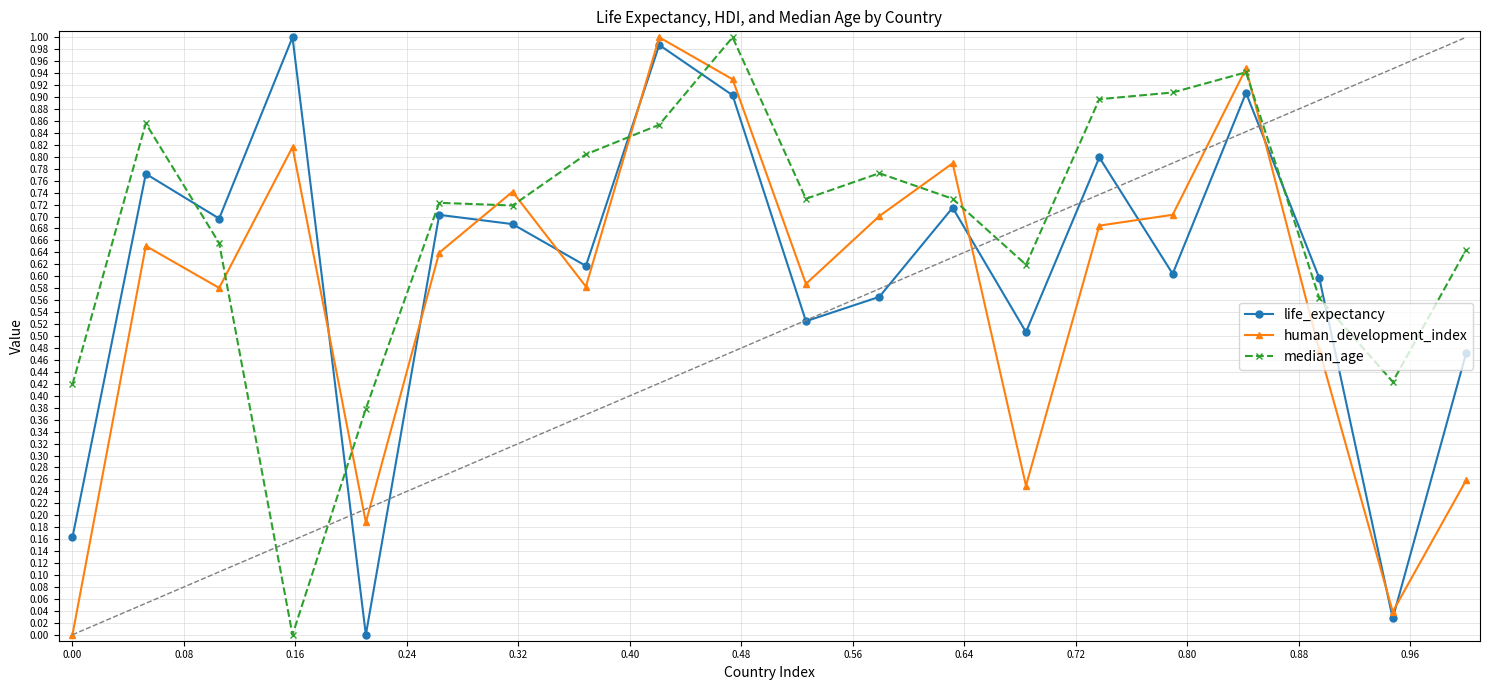

After their last crossing, which series has the higher values: human_development_index or life_expectancy?

life_expectancy